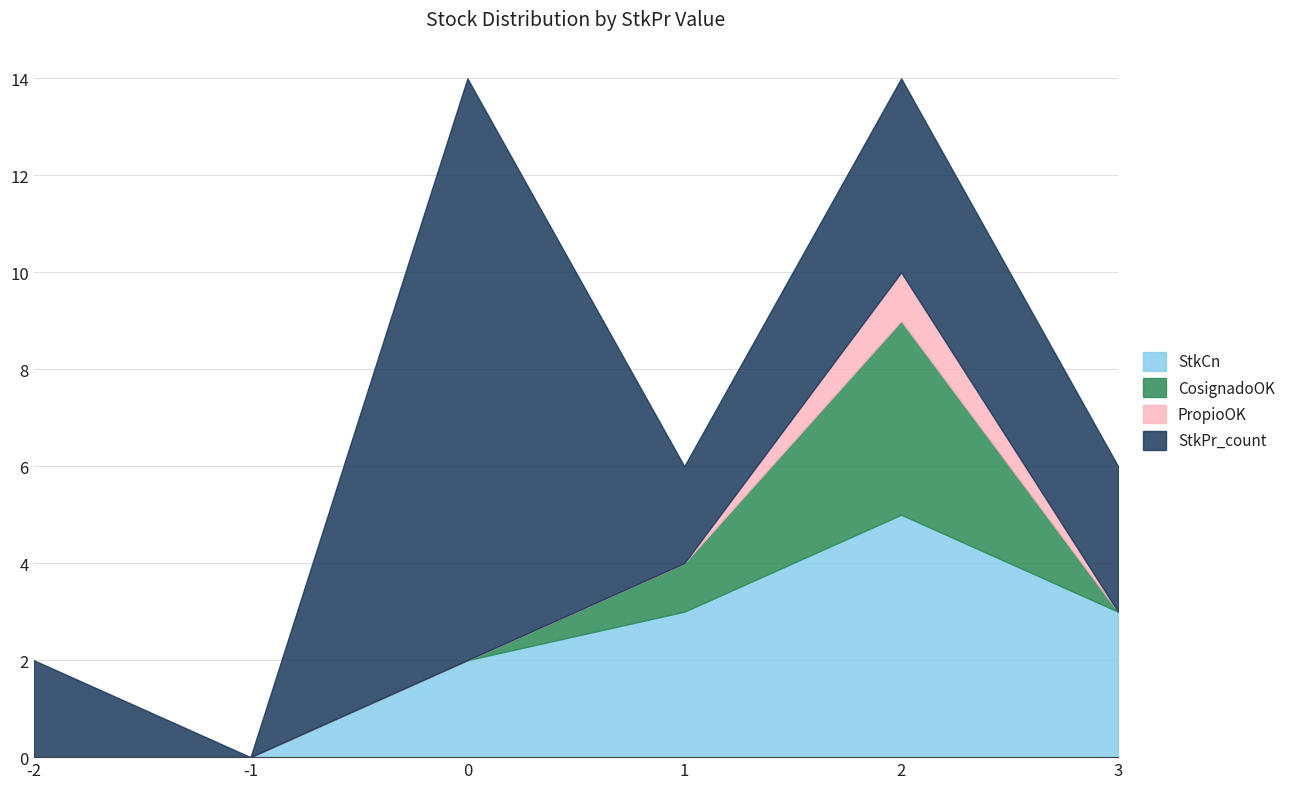

Which series has the widest spread of values?

StkPr_count